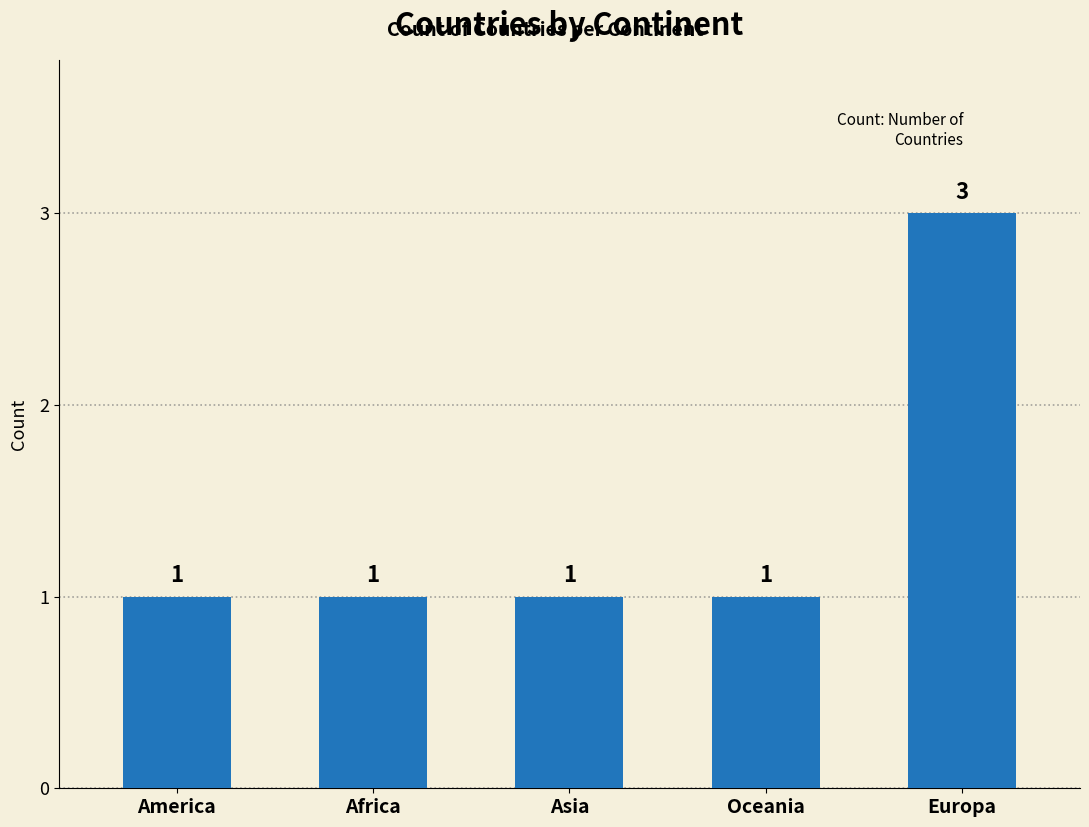

What is the greatest value displayed?

3